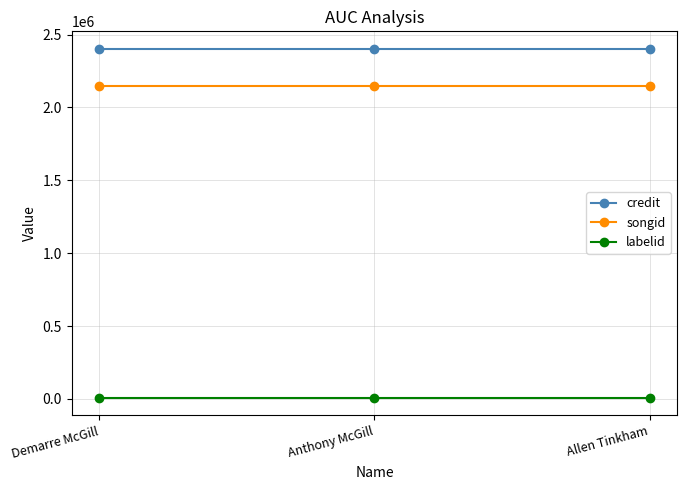

Count the number of categories in the chart.

3